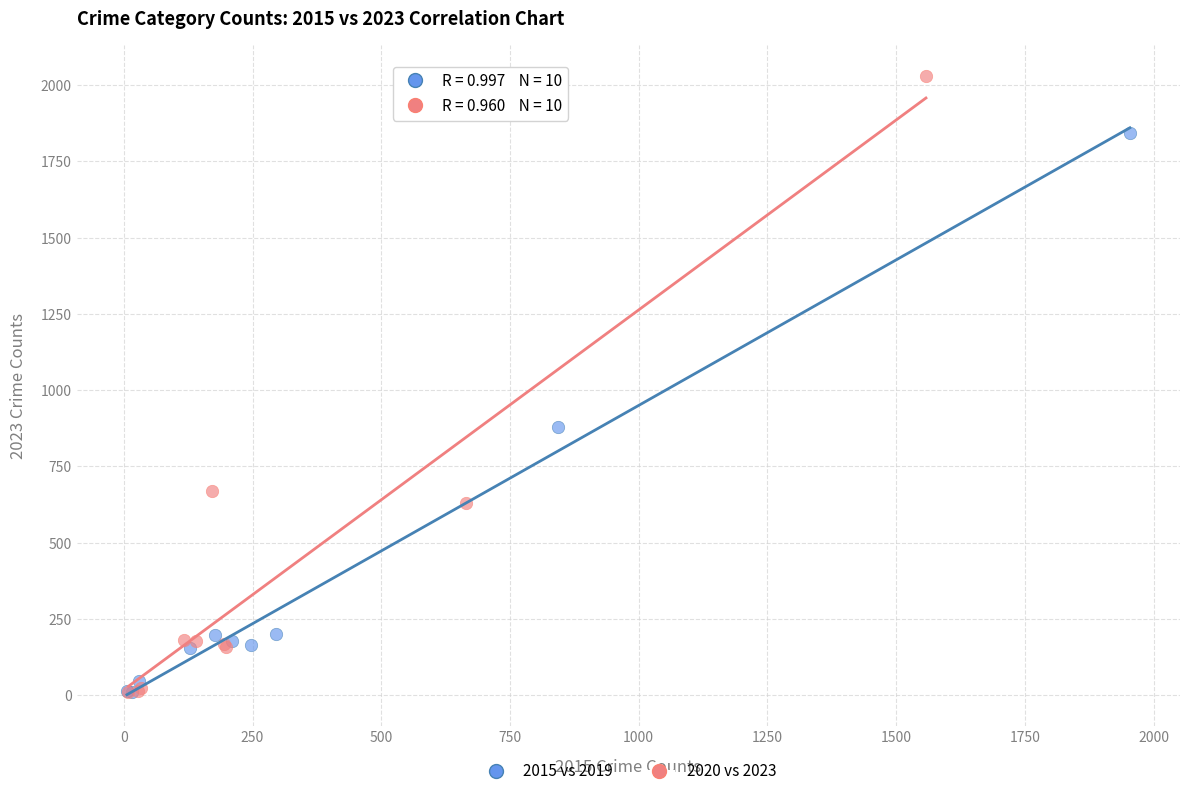

Which series has the largest Y range (max minus min)?

2020 vs 2023